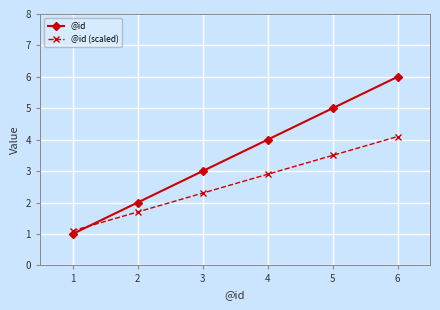

What value does the @id (scaled) series have at 3?

2.3